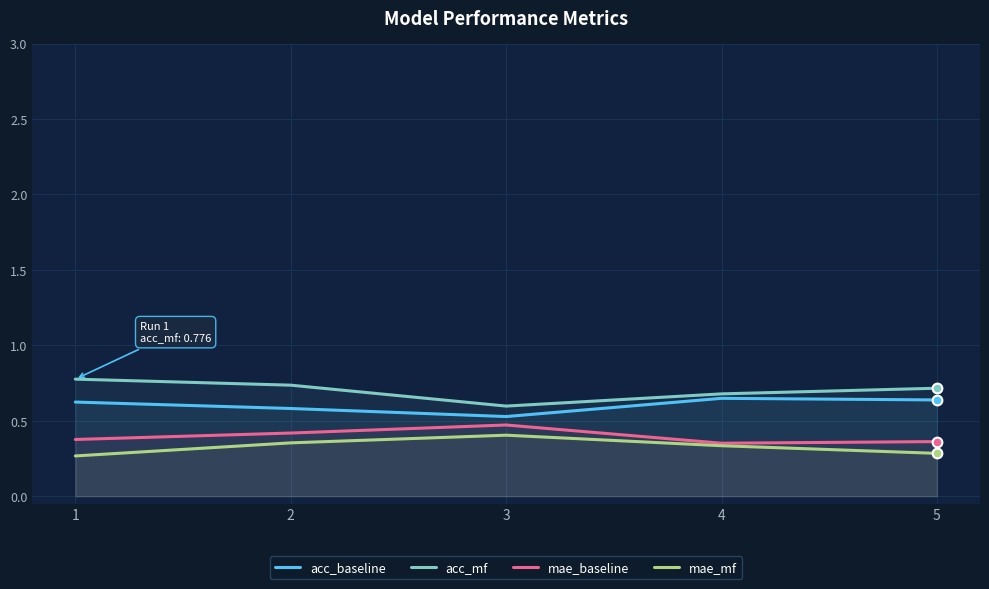

True or false: acc_mf and mae_mf cross at least once.

False